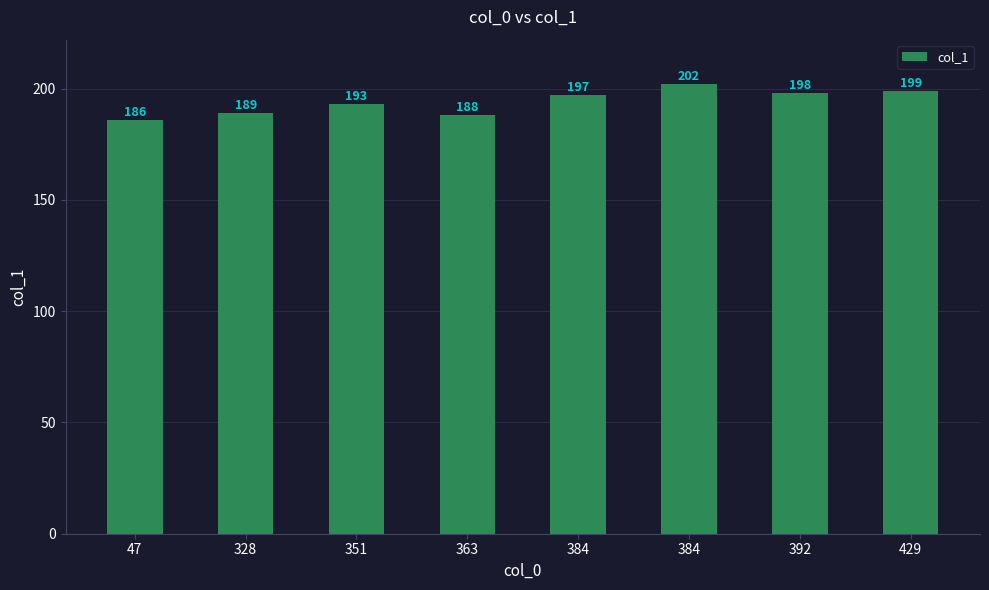

How many bars are there in total?

8